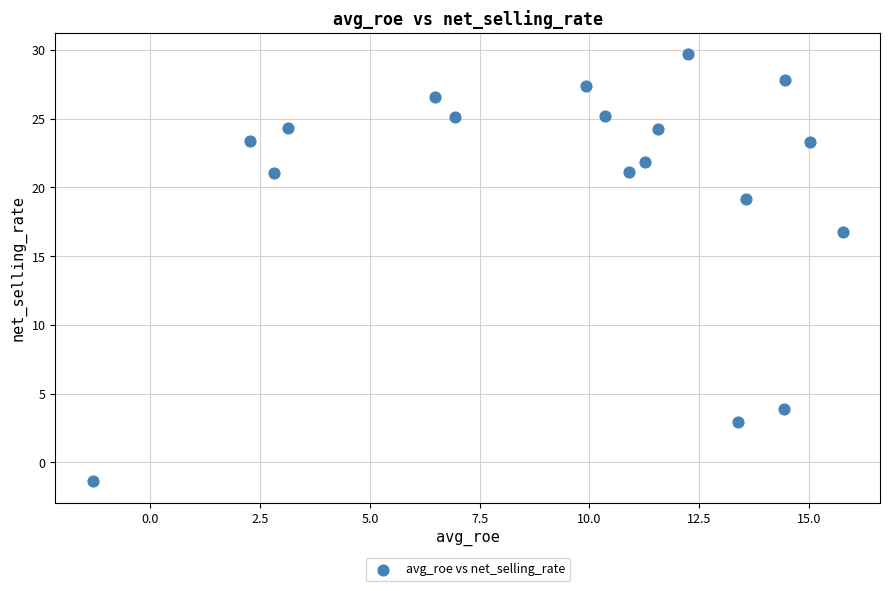

What is the range of X values (max minus min)?

17.1